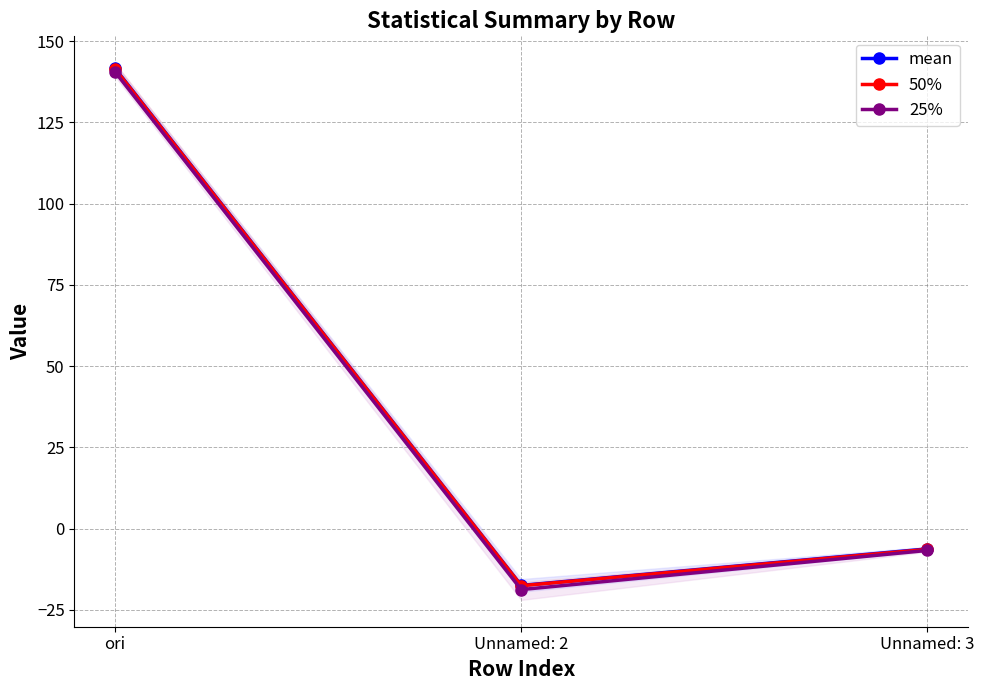

What is the maximum value for mean?

141.7